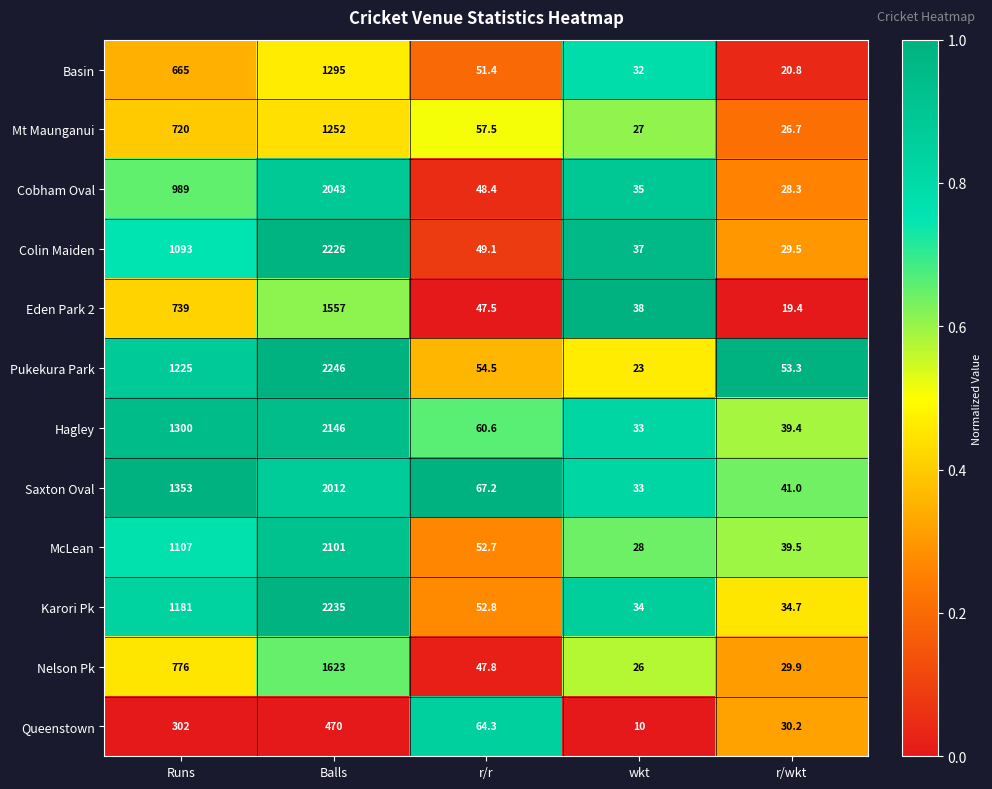

The McLean series shows 39.5 at r/wkt. True or false?

True